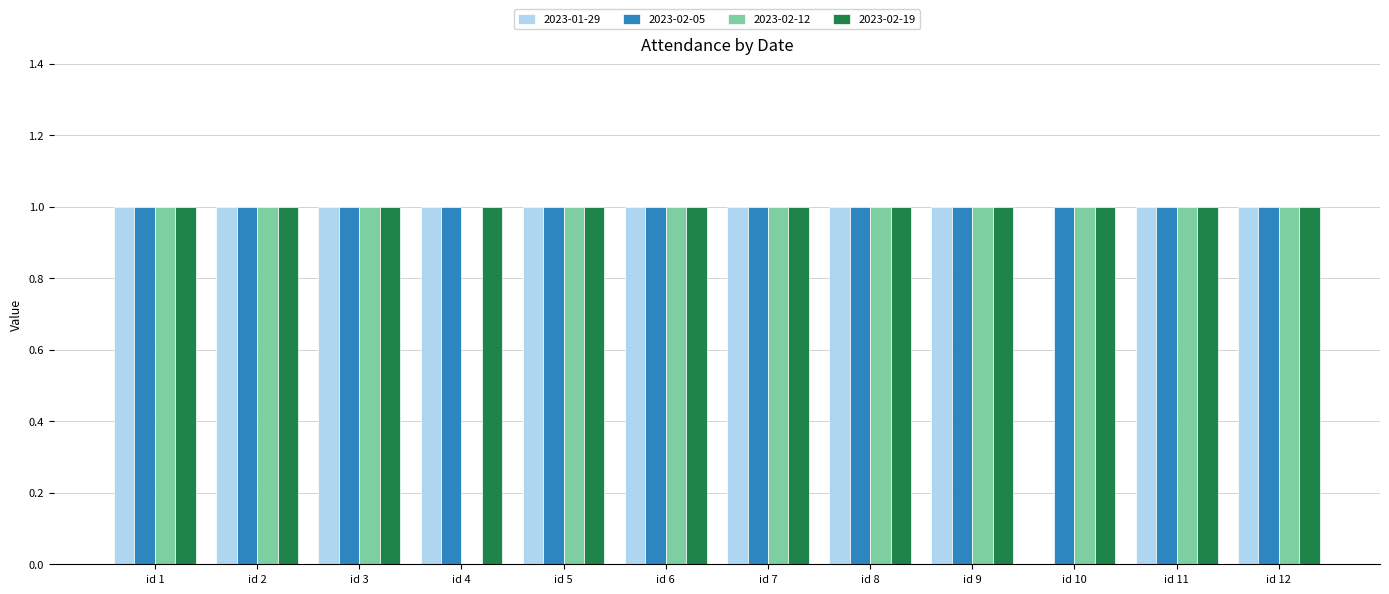

Between id 10 and id 11, which series saw the biggest shift?

2023-01-29